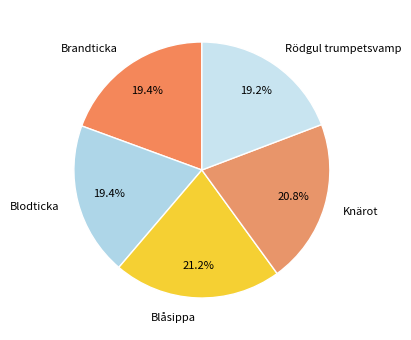

To the nearest percent, what is the difference between the largest and smallest slice percentages?

2%